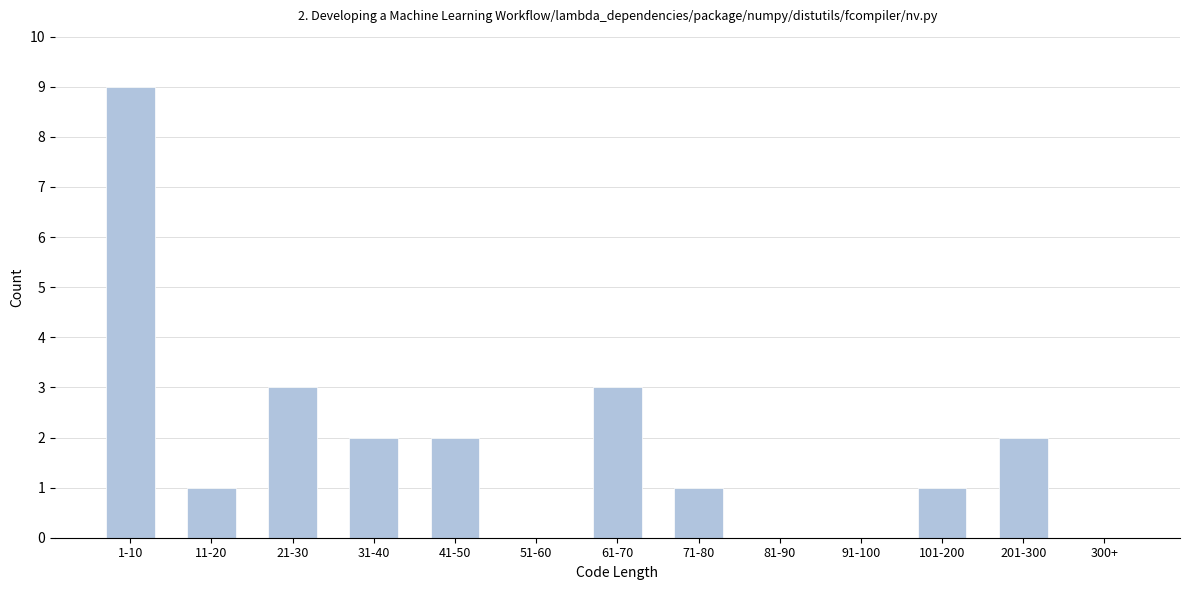

Reading left to right, list all the values displayed in this chart.

1-10=9	11-20=1	21-30=3	31-40=2	41-50=2	51-60=0	61-70=3	71-80=1	81-90=0	91-100=0	101-200=1	201-300=2	300+=0